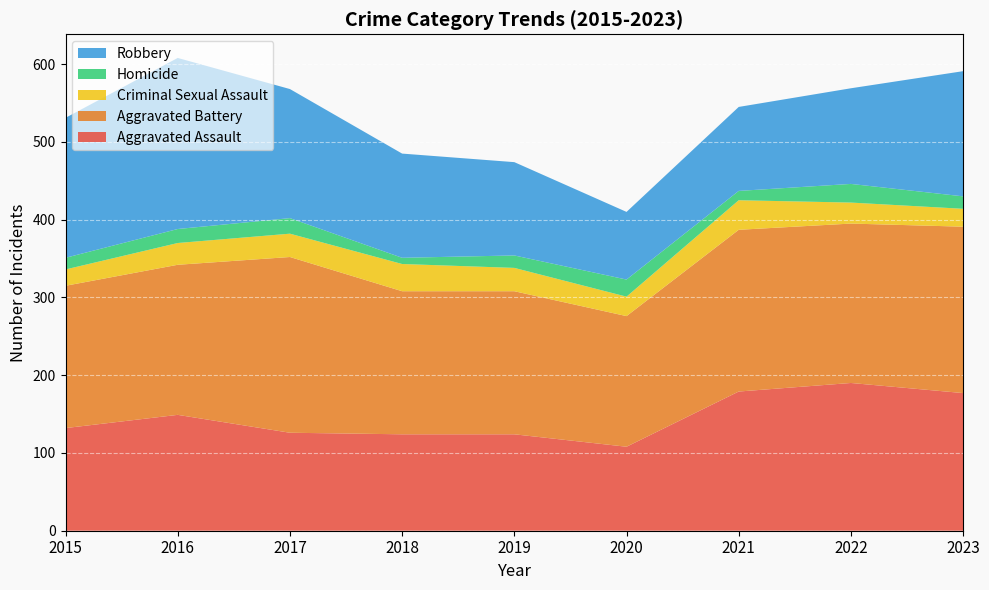

Reading left to right, extract all data points from this chart.

Aggravated Assault: 132	149	126	124	124	108	179	190	177
Aggravated Battery: 183	193	226	184	184	168	208	205	214
Criminal Sexual Assault: 21	28	30	35	30	25	38	27	23
Homicide: 15	18	20	8	16	22	12	24	16
Robbery: 180	220	166	134	120	87	108	123	161